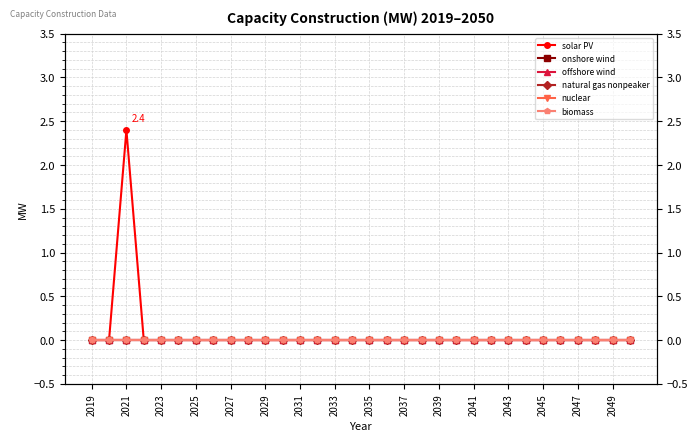

True or false: solar PV and natural gas nonpeaker cross at least once.

False